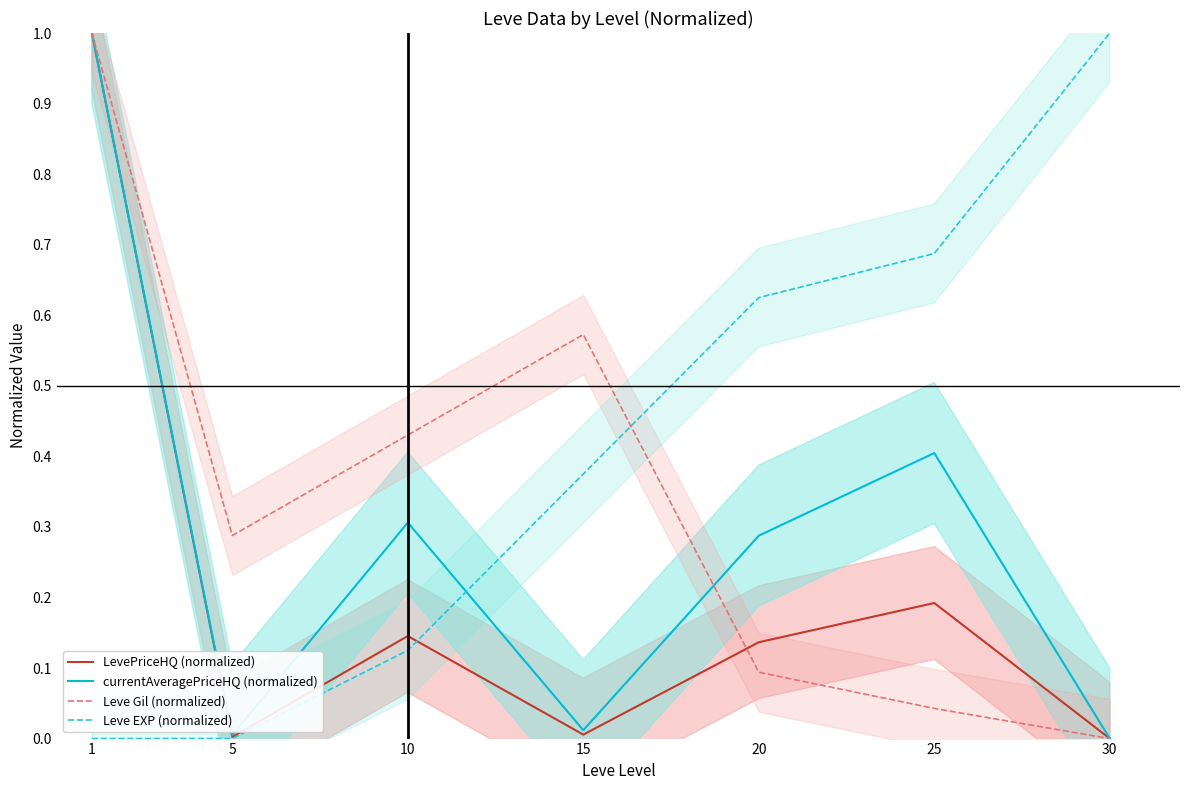

True or false: Leve Gil (normalized) has a value of 1.0 at 1.

True